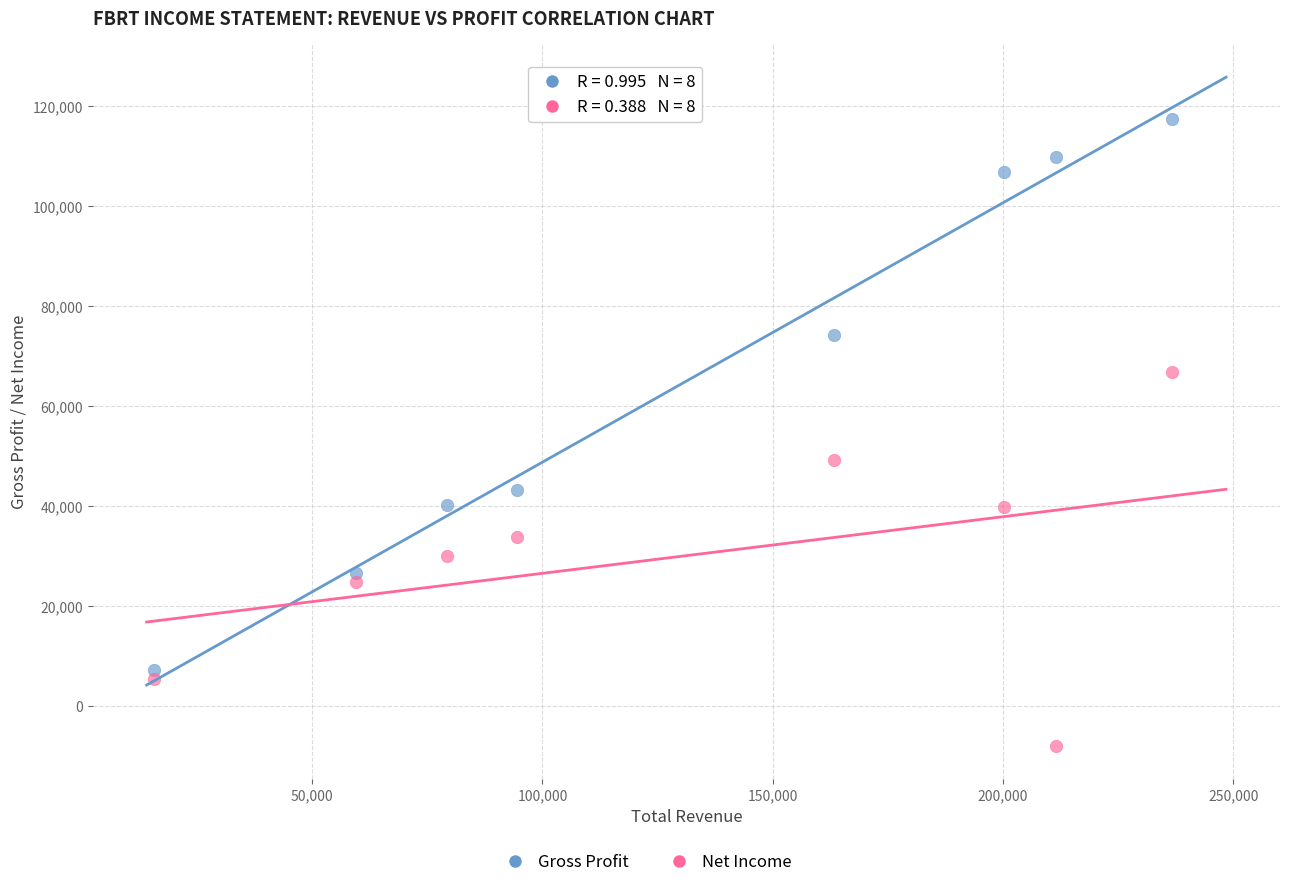

Across all data points, what is the range of X values (max minus min)?

221000